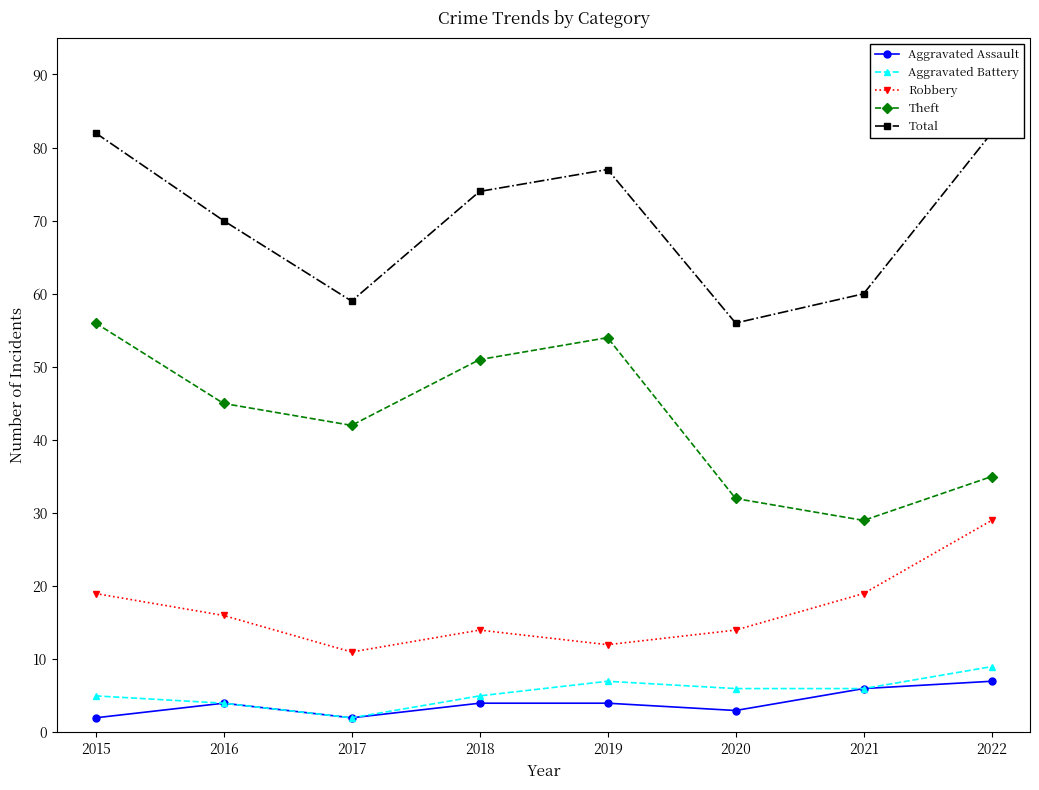

Is this an area chart (filled region under the line)?

No